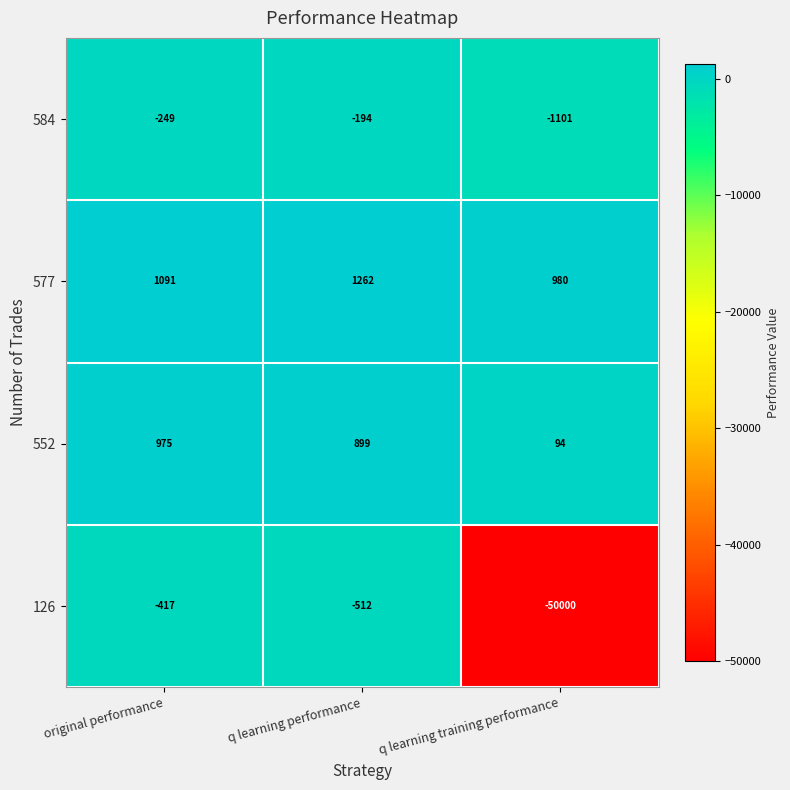

Reading left to right, list all the values displayed in this chart.

584: original performance=-249	q learning performance=-194	q learning training performance=-1101
577: original performance=1091	q learning performance=1262	q learning training performance=980
552: original performance=975	q learning performance=899	q learning training performance=94
126: original performance=-417	q learning performance=-512	q learning training performance=-50000